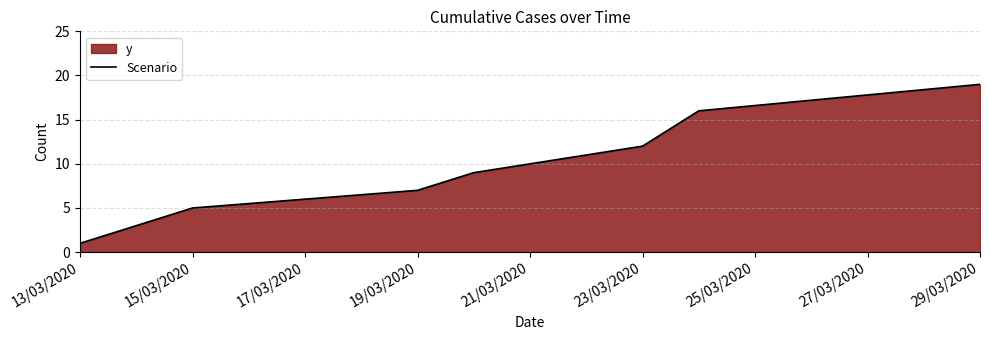

What is the change in value from 15/03/2020 to 23/03/2020?

+7